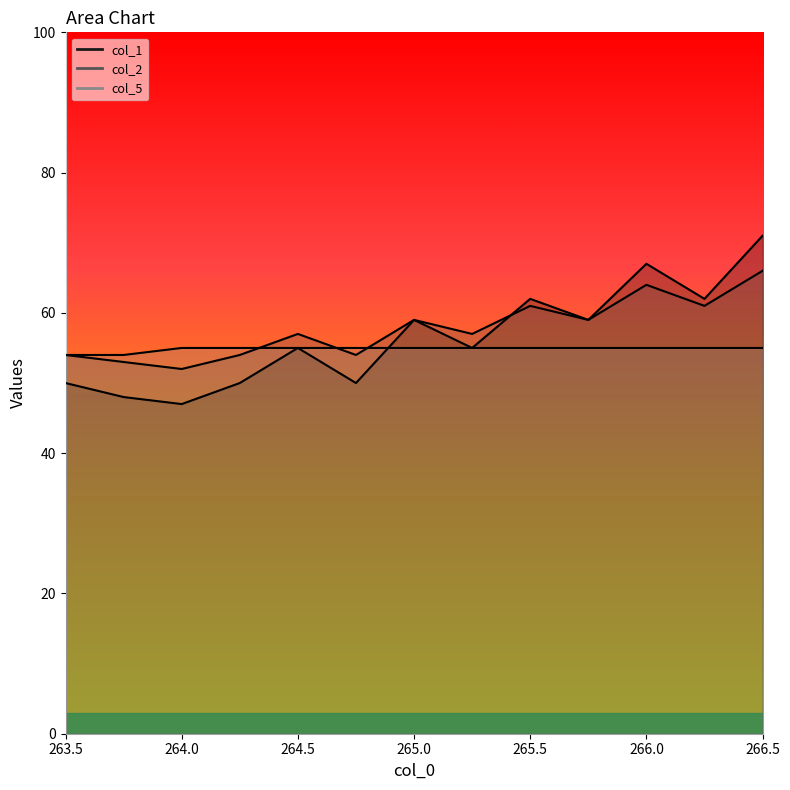

True or false: col_2 and col_1 intersect in this chart.

True